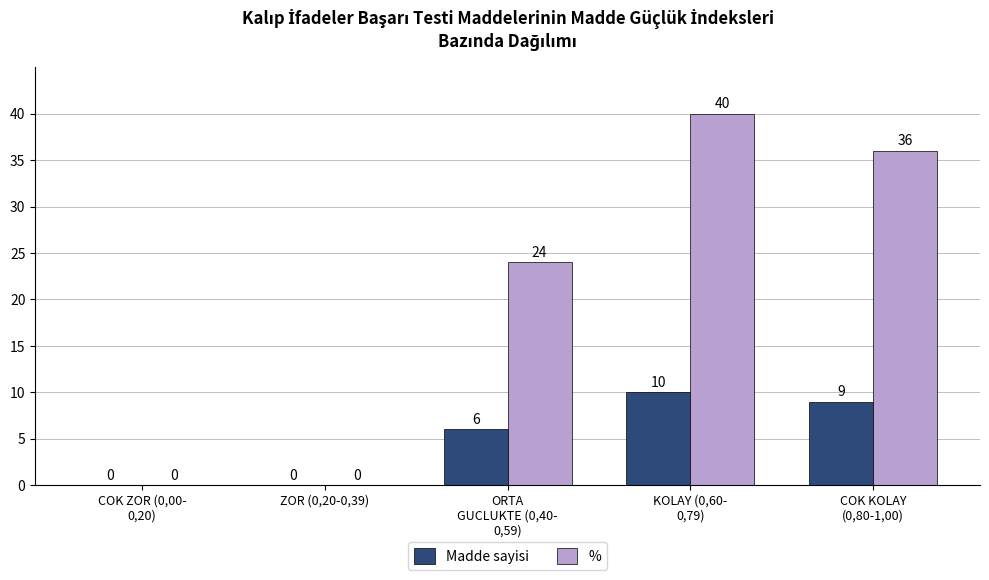

Which series has the largest total across all categories?

%